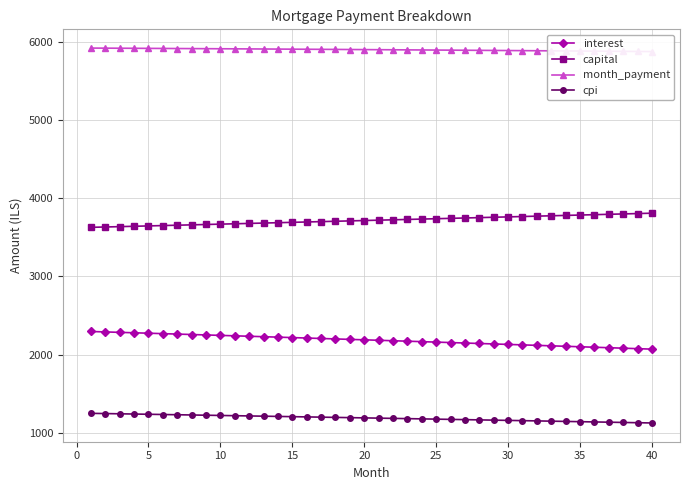

True or false: capital and cpi intersect in this chart.

False